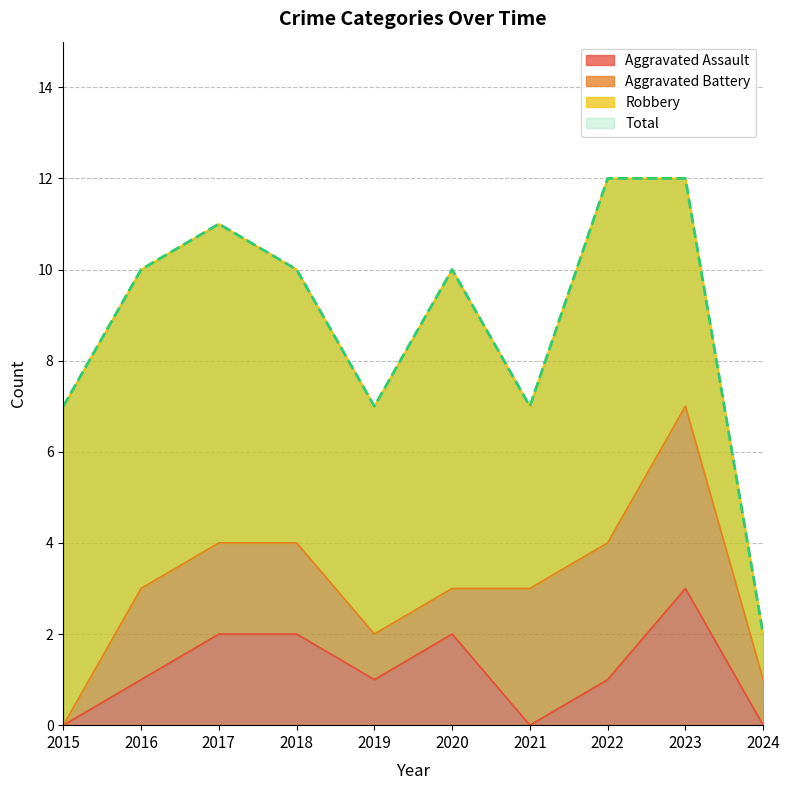

Where does the Aggravated Assault series first go above 1?

2017